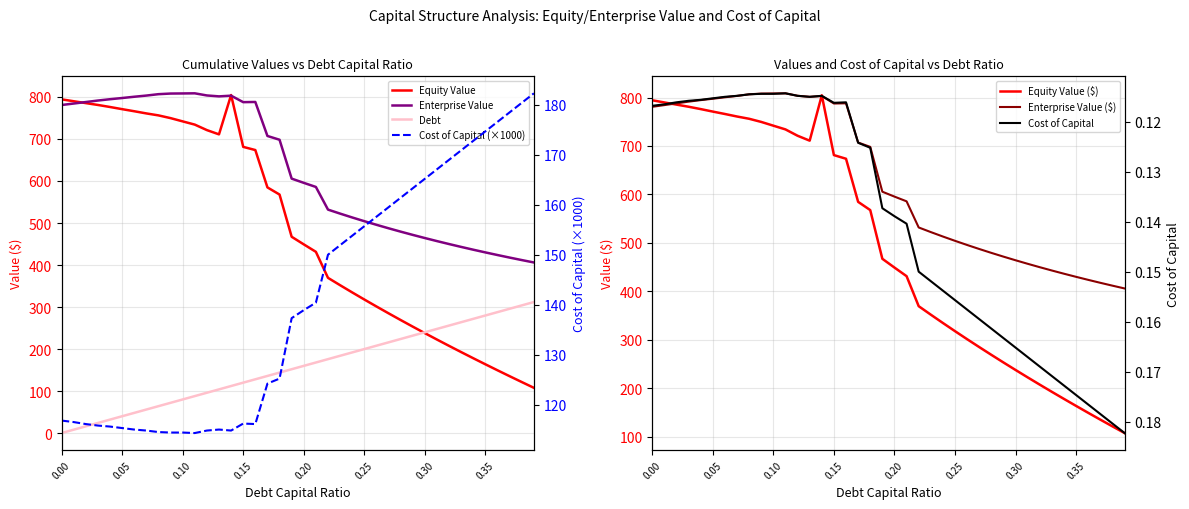

How many values in the Cost of Capital series exceed 138?

20